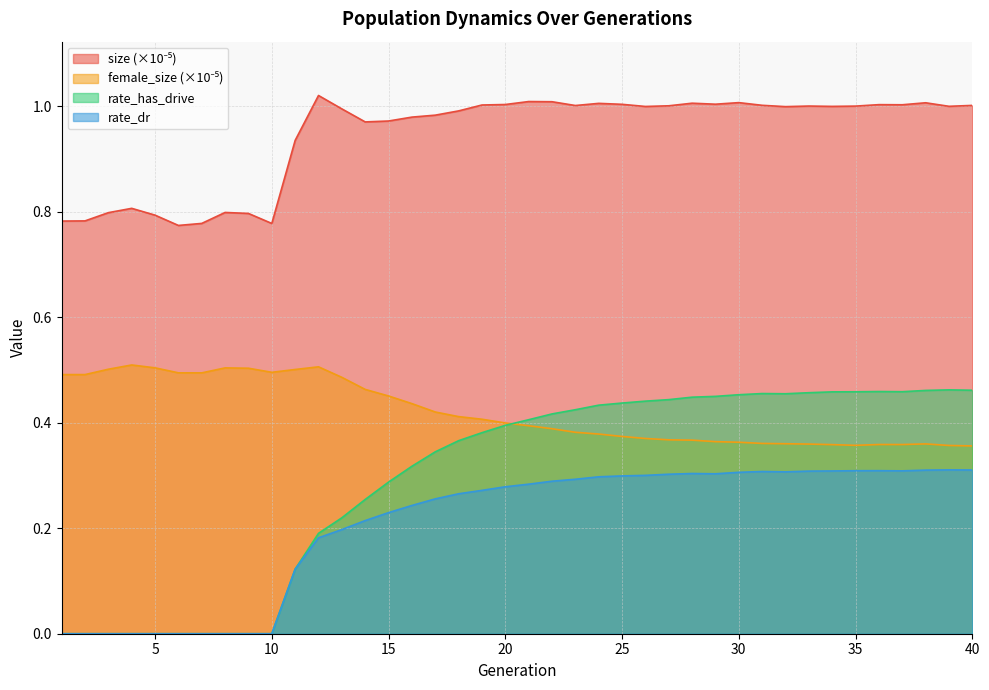

What is the difference between the second highest and second lowest values in the female_size series?

0.1